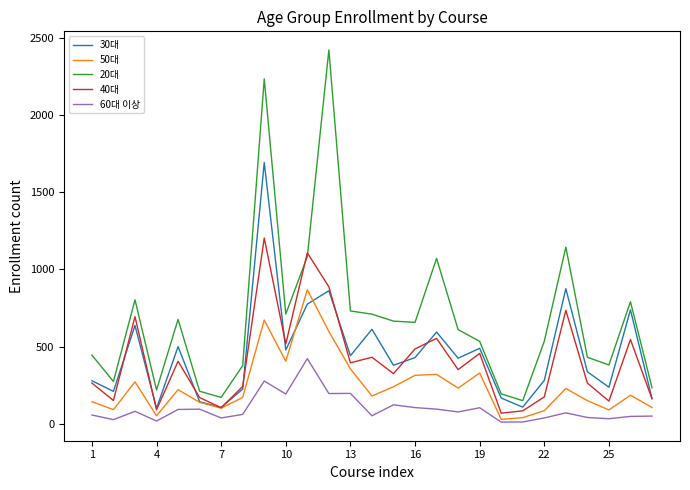

How many interior local peaks does the 30대 series have?

9